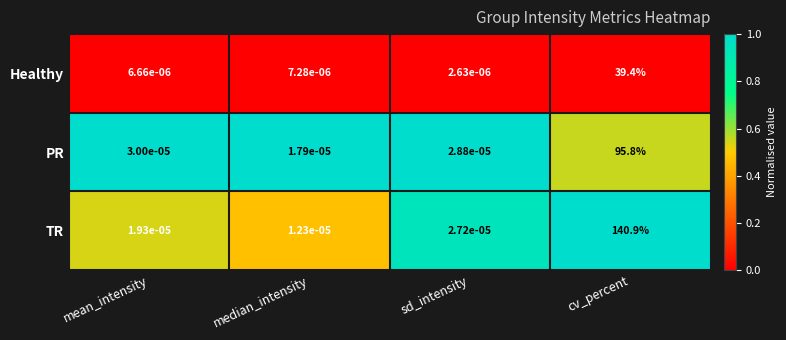

At which label is Healthy closest to 19?

median_intensity